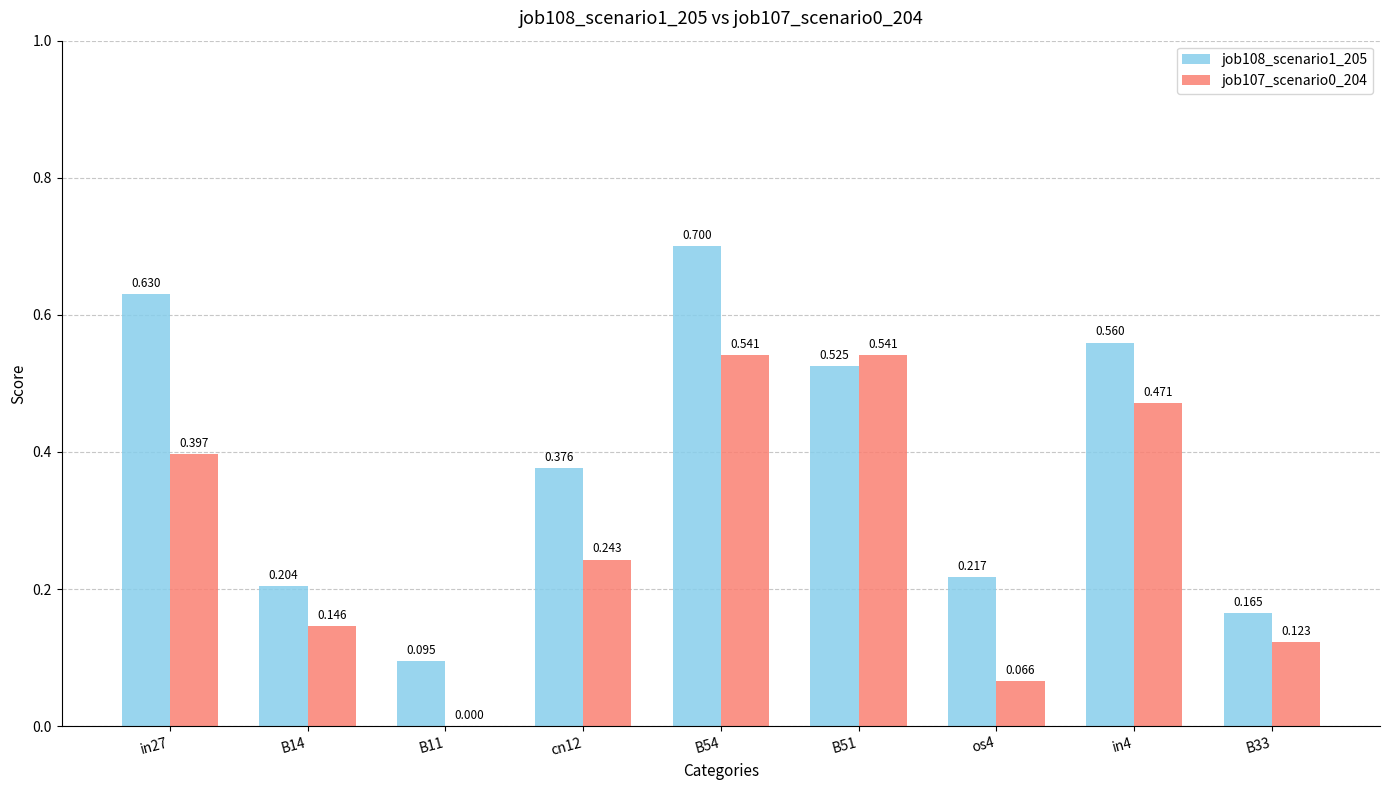

Is the value of job107_scenario0_204 at in4 greater than the value of job108_scenario1_205 at B54?

No